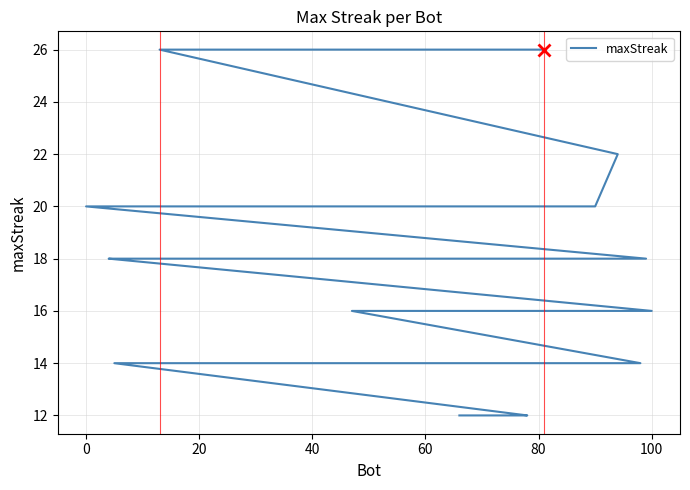

Where is the data nearest to the value 19?

40